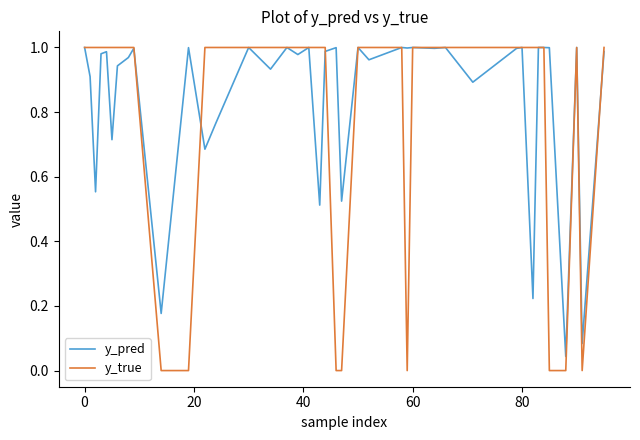

List the series in order of their overall mean, lowest first.

y_true, y_pred